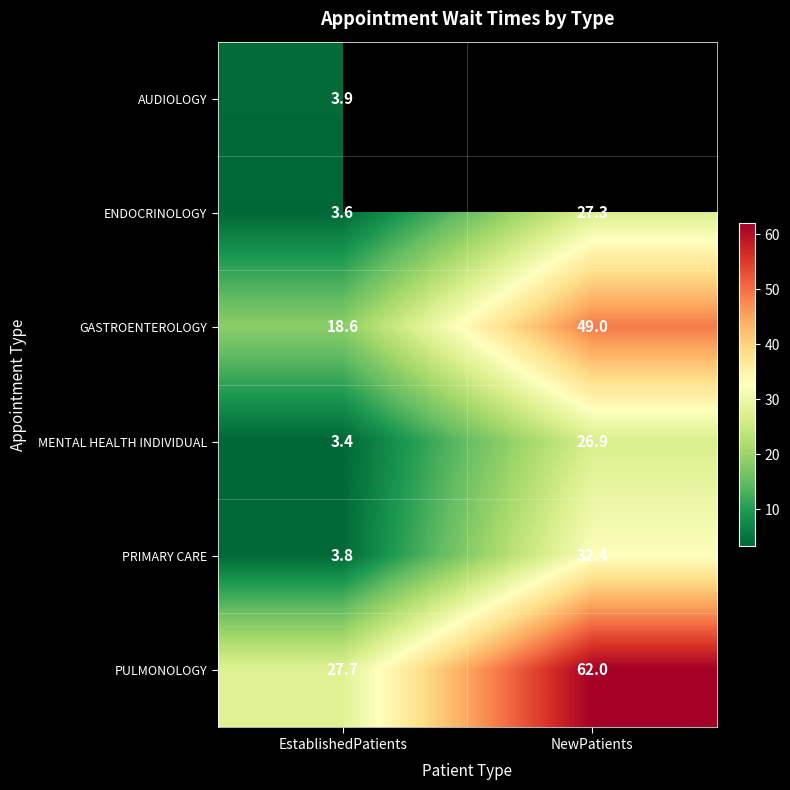

What is the difference between the MENTAL HEALTH INDIVIDUAL values at EstablishedPatients and NewPatients?

23.5